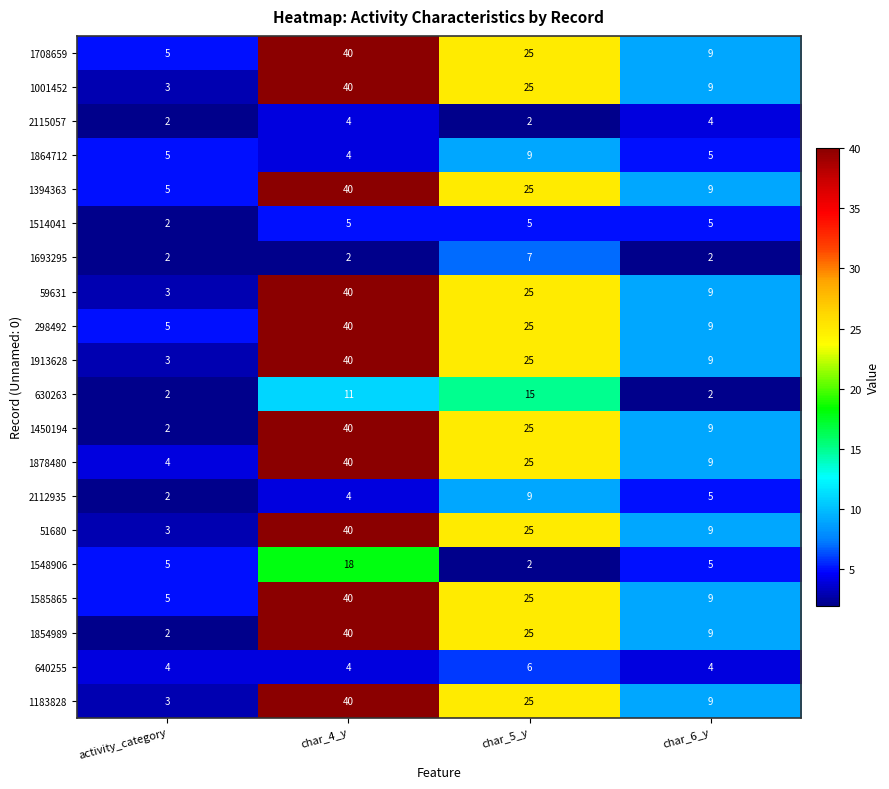

List the labels in order of 1001452 value, smallest first.

activity_category, char_6_y, char_5_y, char_4_y